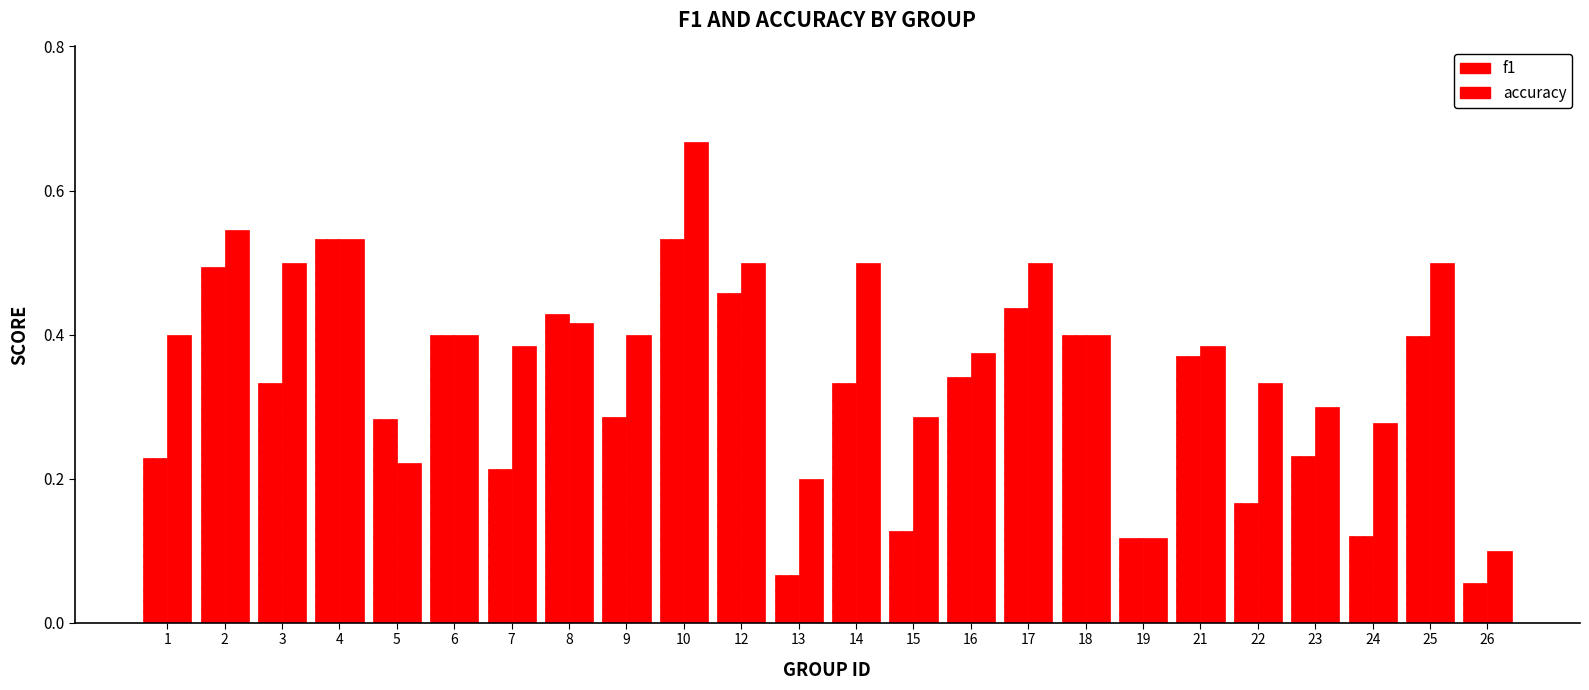

Which has a higher value, 14 or 25?

25